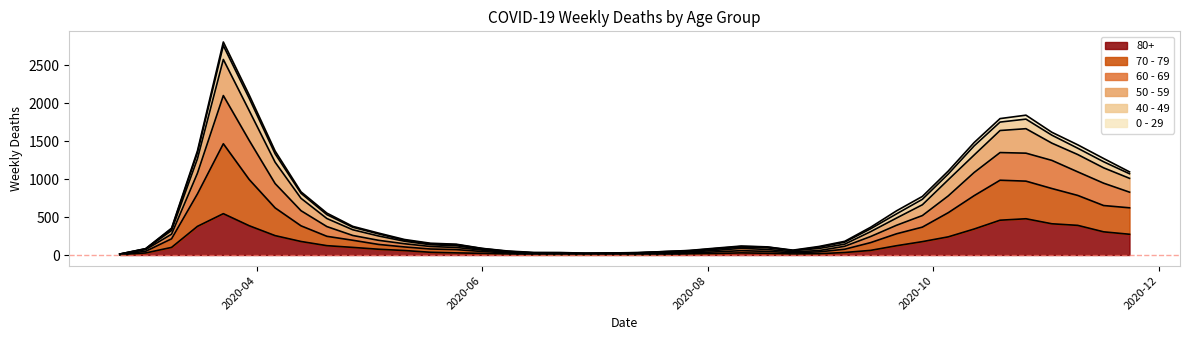

How many lines are shown in the chart?

6